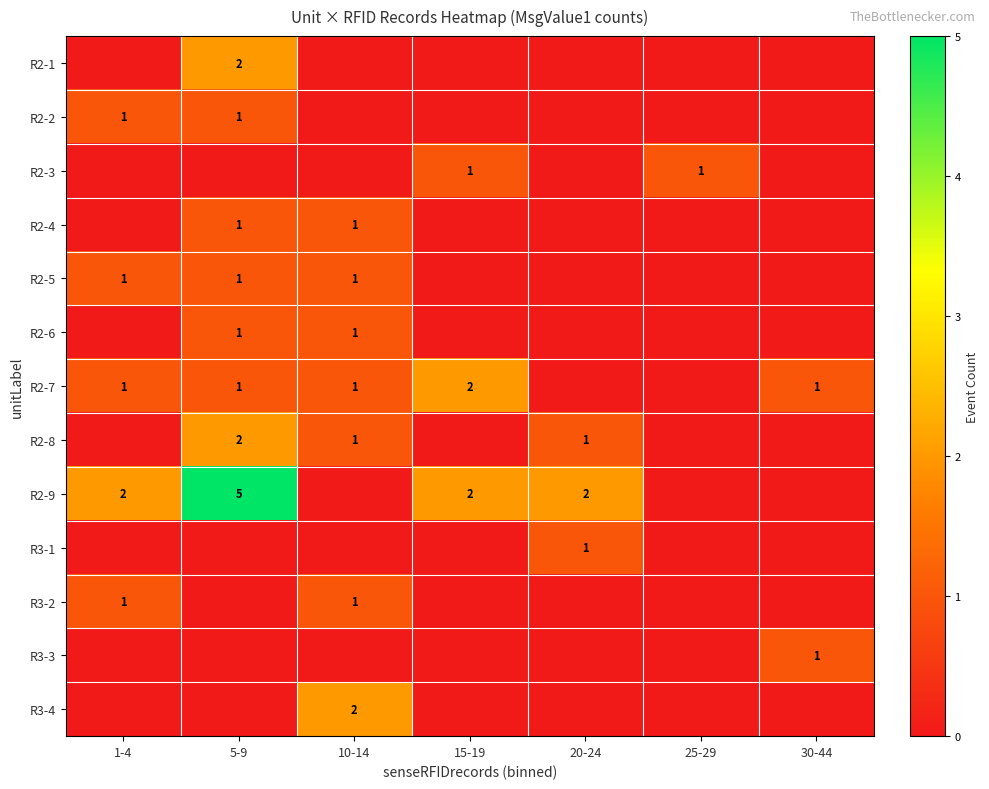

Is it true that R2-4 equals 1 at 5-9?

True